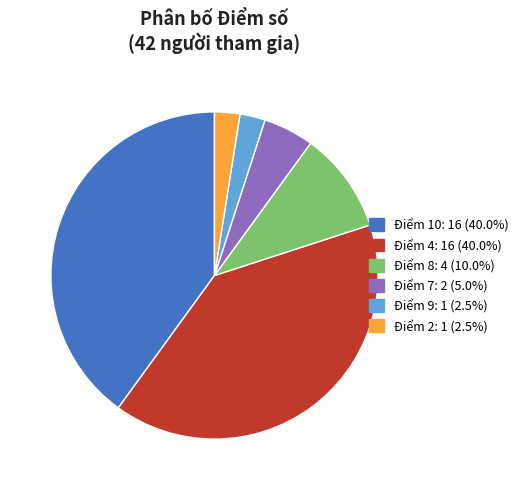

Is there a majority slice in this chart?

No